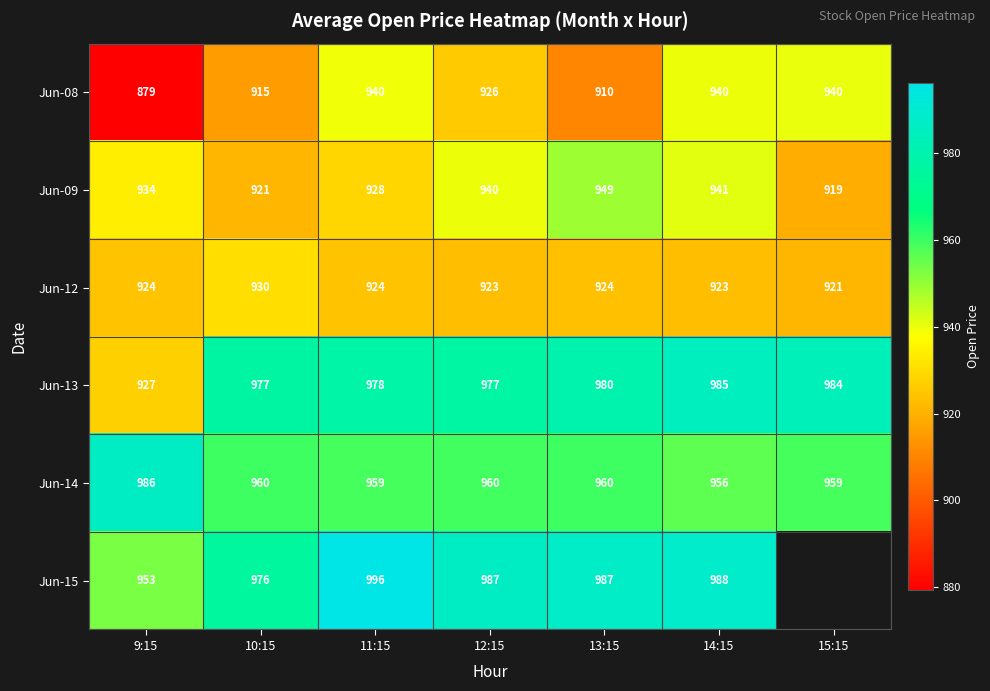

Rank the series at 10:15 from highest to lowest value.

Jun-13, Jun-15, Jun-14, Jun-12, Jun-09, Jun-08